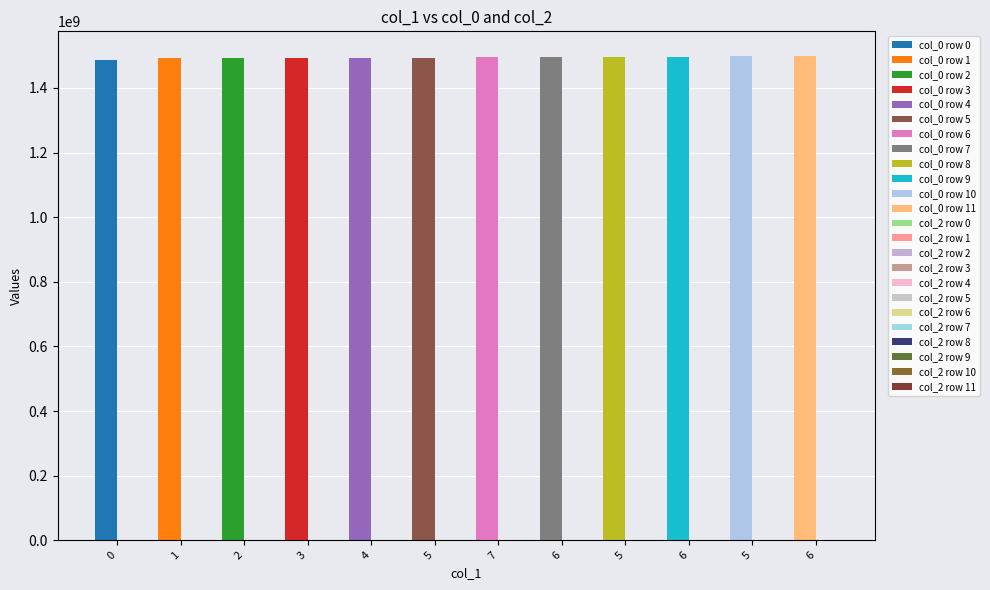

Does the chart contain any negative values?

No